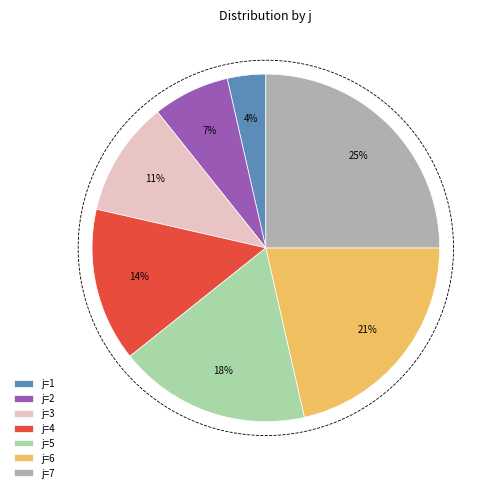

The j=5 slice represents 26% of the pie. True or false?

False